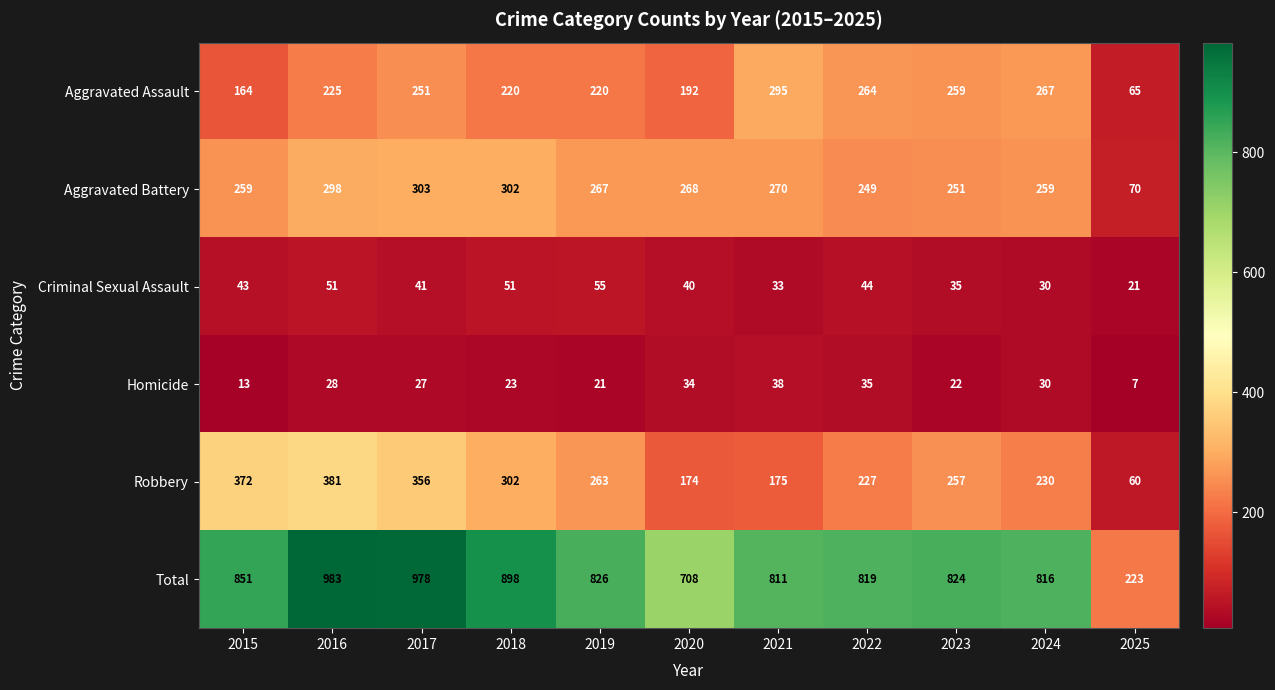

Between 2015 and 2025, which series saw the biggest shift?

Total